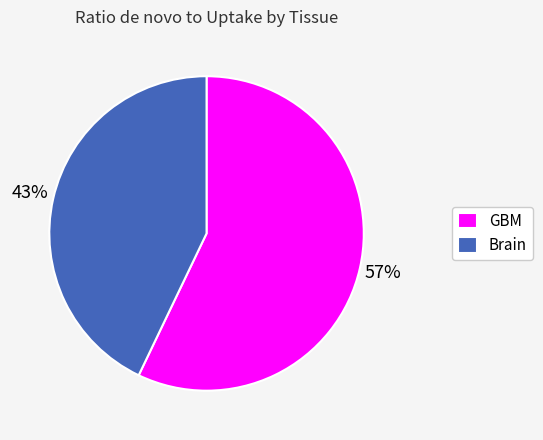

Does Brain account for over 50% of the chart?

No